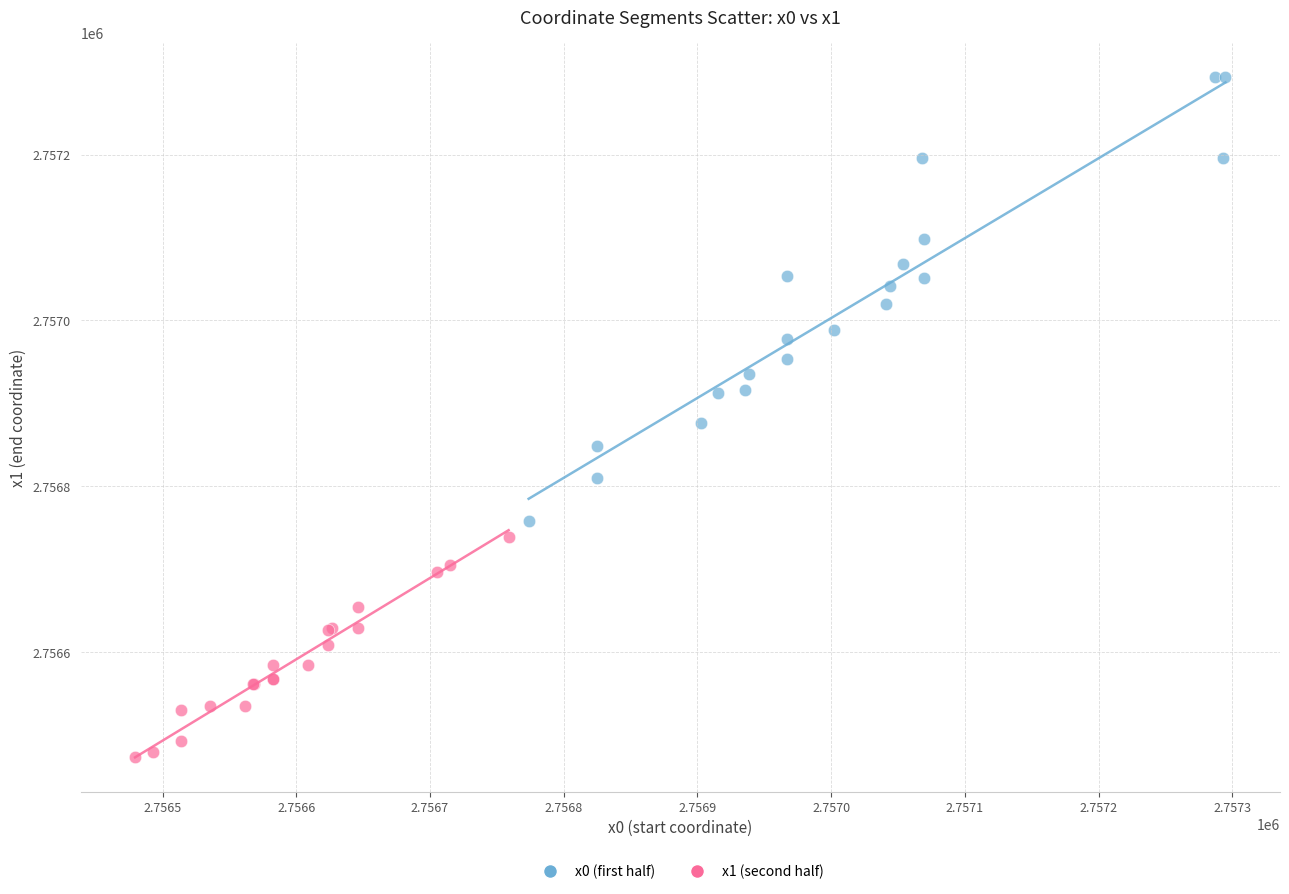

What are all the series names shown in the legend?

x0 (first half), x1 (second half)